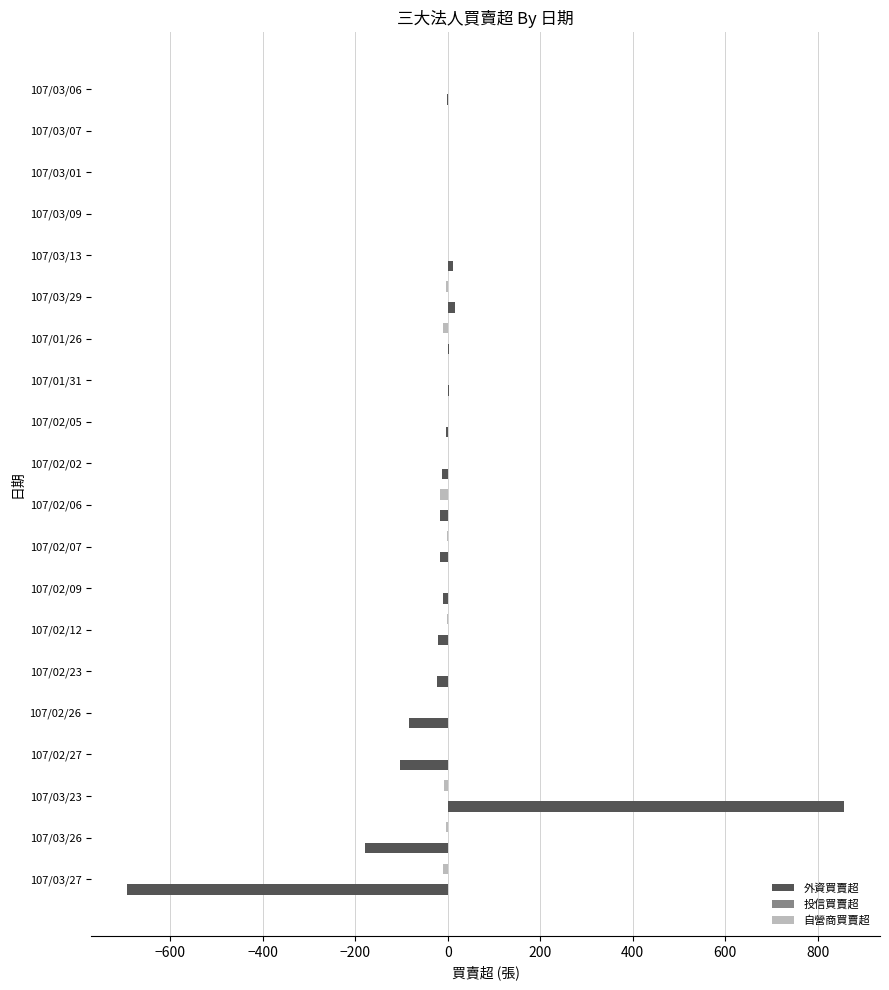

At which category is the sum across all series the highest?

107/03/23